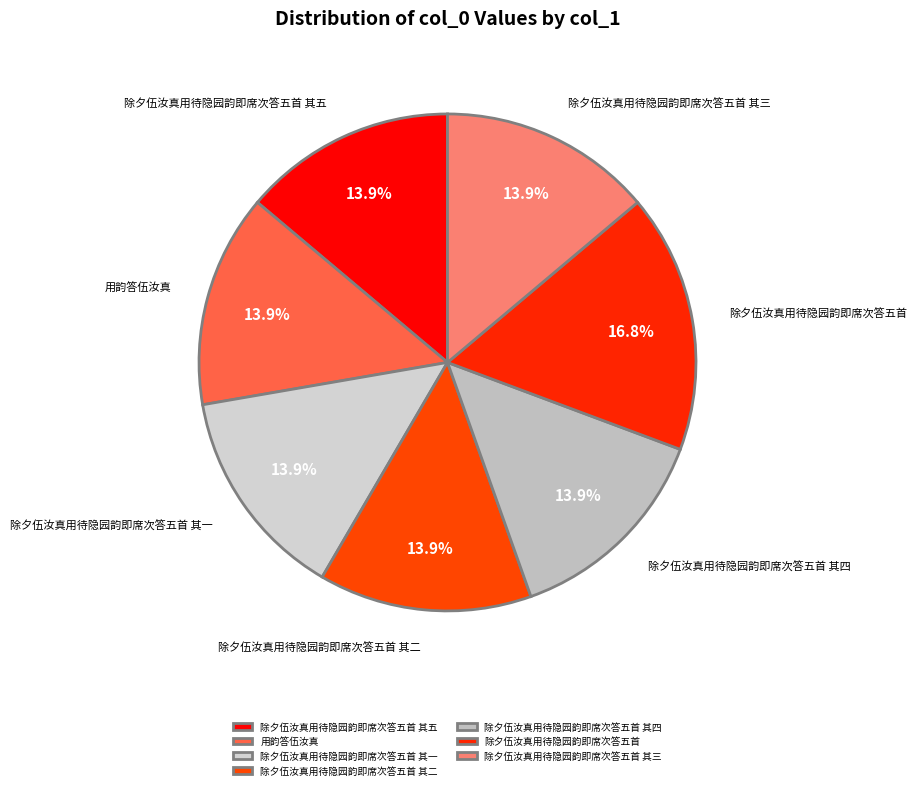

What is the largest slice in the pie chart?

除夕伍汝真用待隐园韵即席次答五首